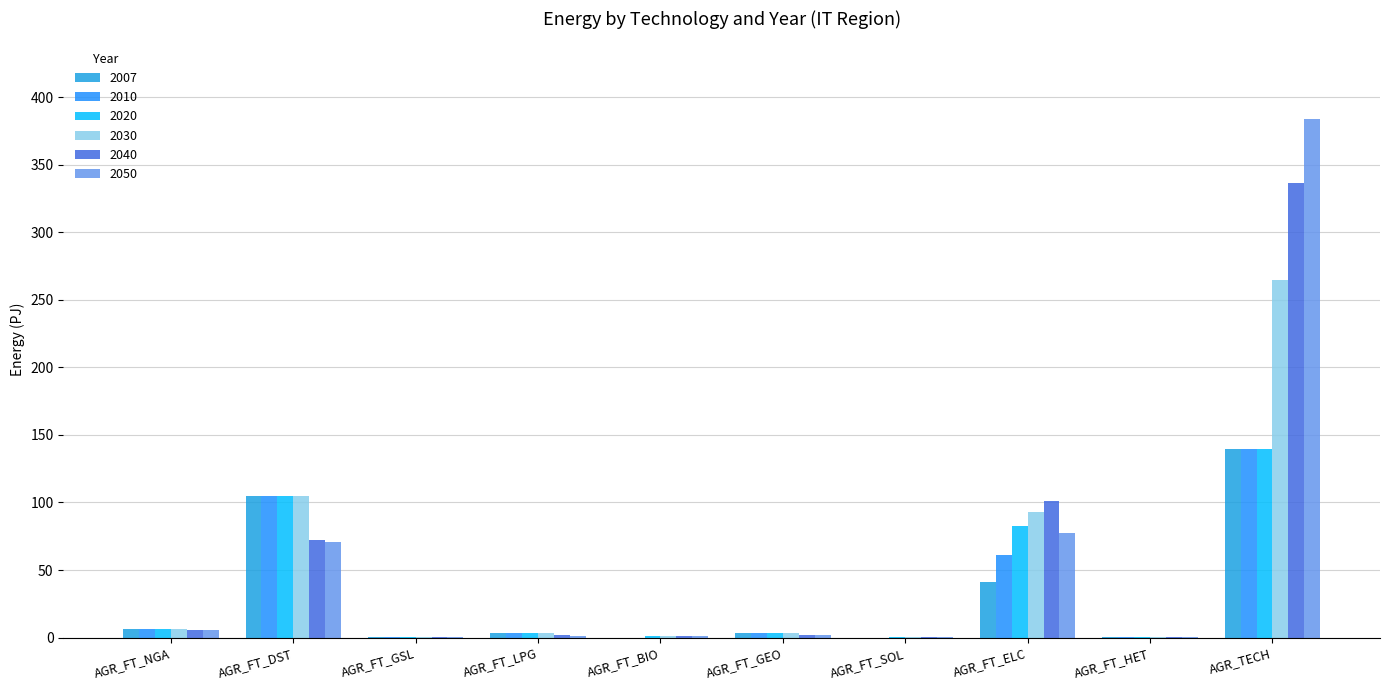

At which label does 2050 reach its minimum?

AGR_FT_SOL